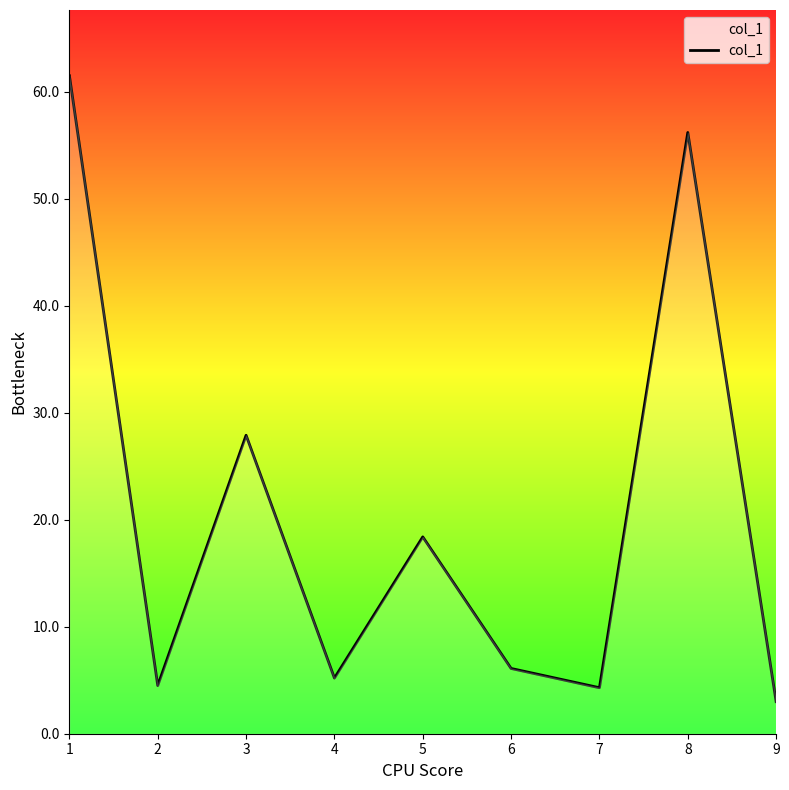

What is the greatest value displayed?

61.5